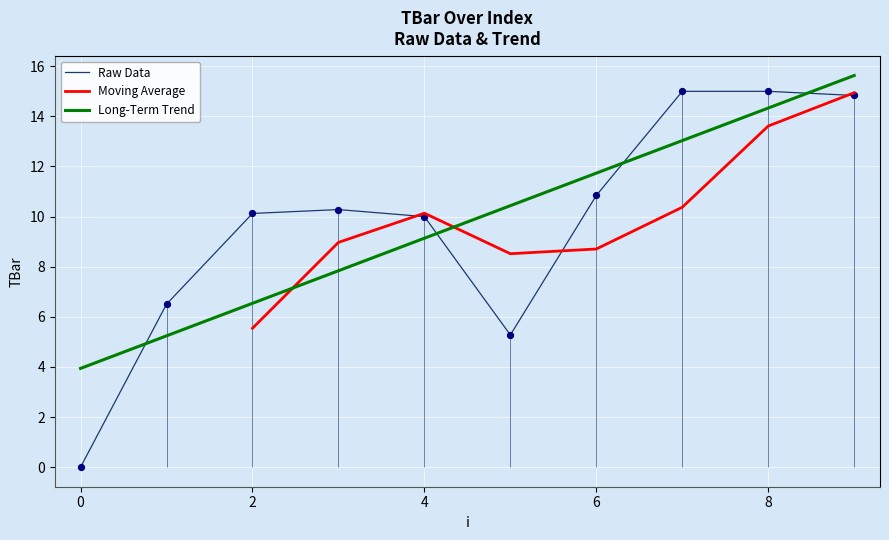

Which has a higher value, 3 or 5?

3